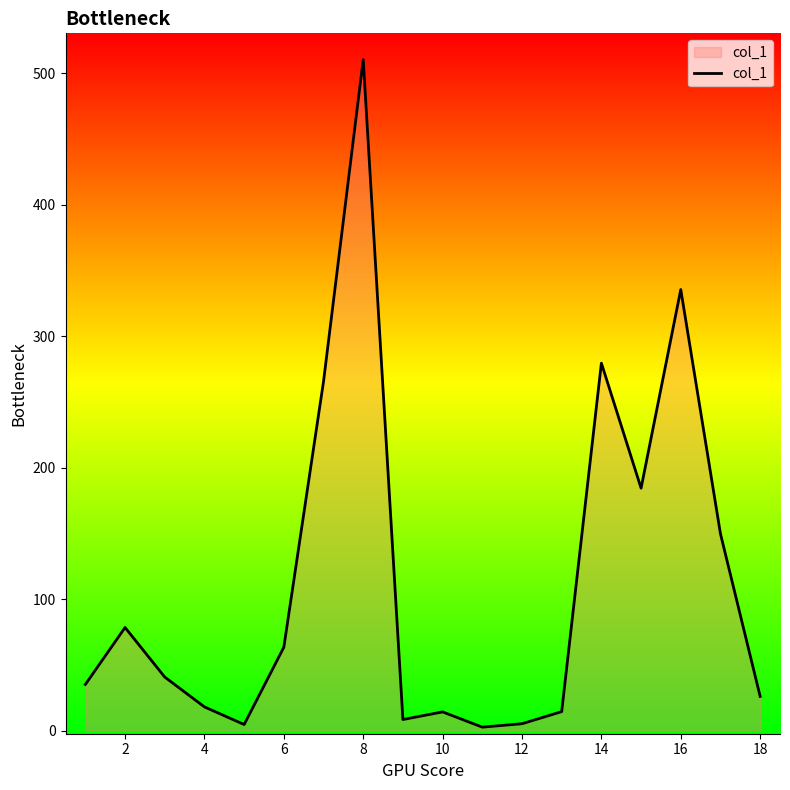

What is the maximum value shown in the chart?

510.4